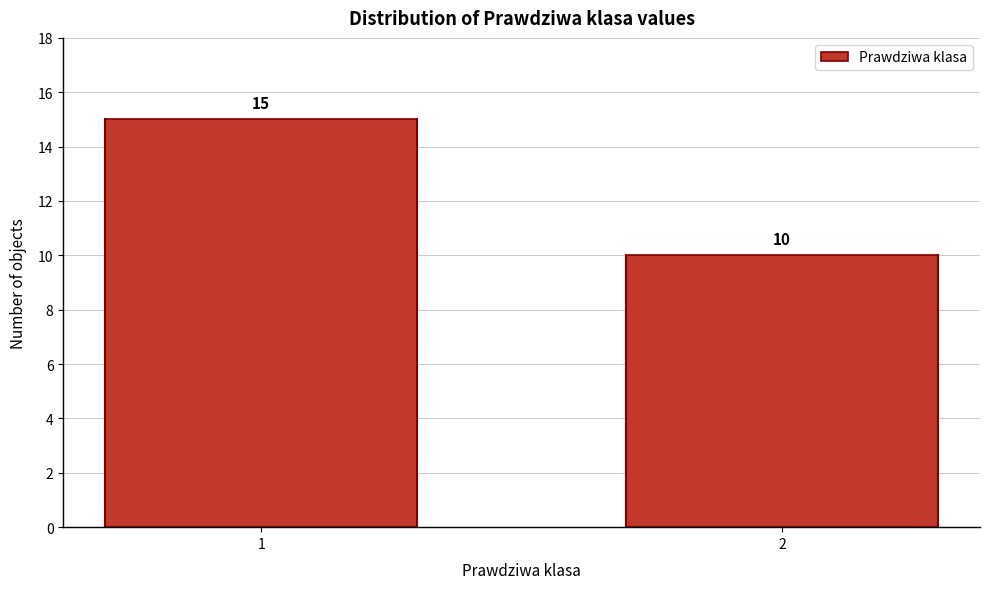

Reading left to right, what are all the values shown in this chart?

15	10